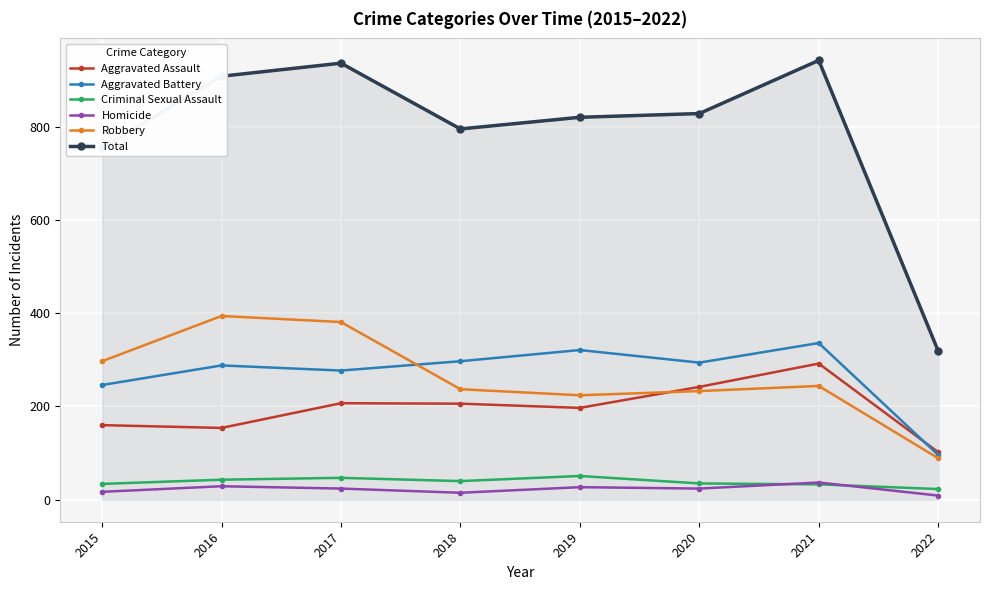

What is the value of the Aggravated Battery point at the 4th from the left?

297